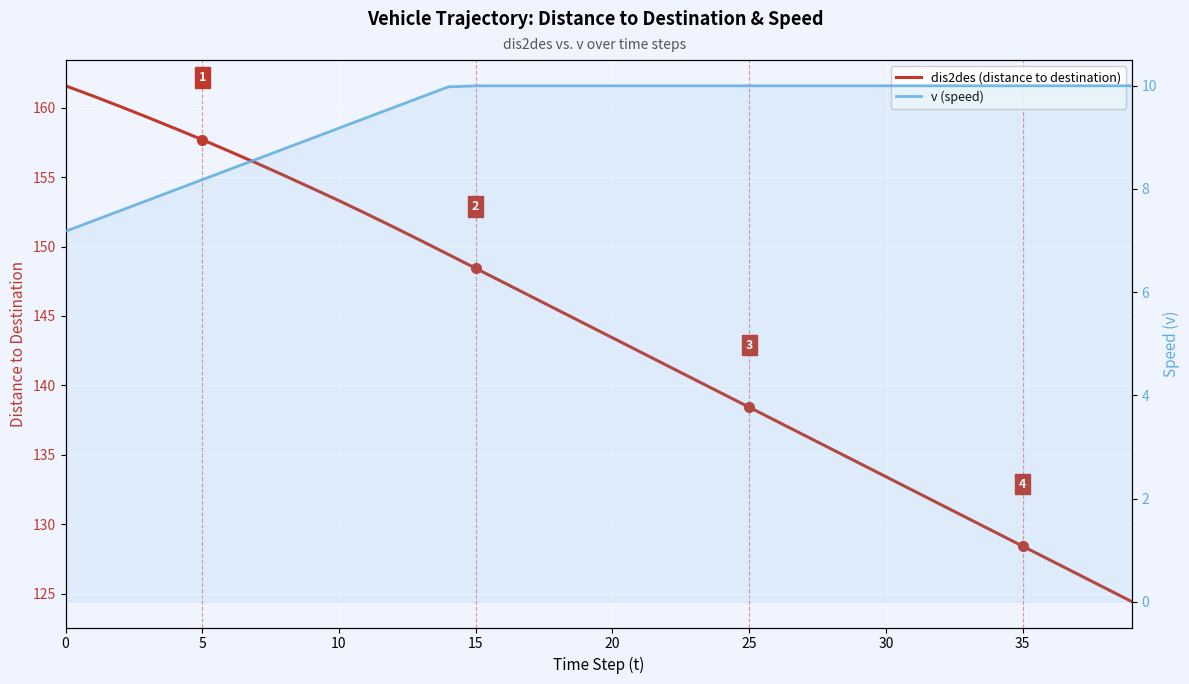

Reading left to right, extract all data points from this chart.

dis2des (distance to destination): 161.6	160.8	160.1	159.3	158.5	157.7	156.8	156.0	155.1	154.2	153.3	152.4	151.4	150.4	149.4	148.4	147.4	146.4	145.4	144.4	143.4	142.4	141.4	140.4	139.4	138.4	137.4	136.4	135.4	134.4	133.4	132.4	131.4	130.4	129.4	128.4	127.4	126.4	125.4	124.4
v (speed): 7.2	7.4	7.6	7.8	8.0	8.2	8.4	8.6	8.8	9.0	9.2	9.4	9.6	9.8	10.0	10.0	10.0	10.0	10.0	10.0	10.0	10.0	10.0	10.0	10.0	10.0	10.0	10.0	10.0	10.0	10.0	10.0	10.0	10.0	10.0	10.0	10.0	10.0	10.0	10.0